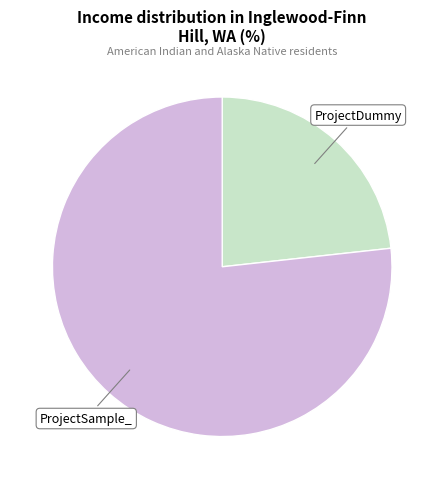

Is there any slice that represents more than half of the pie?

Yes